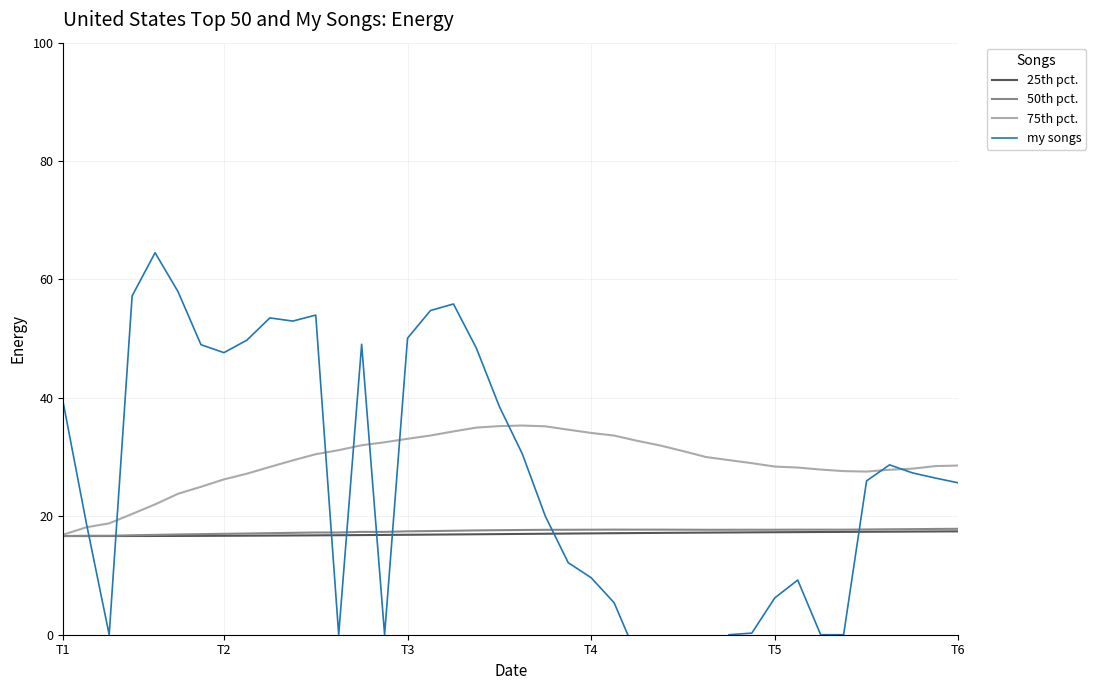

True or false: 25th pct. and 75th pct. cross at least once.

False